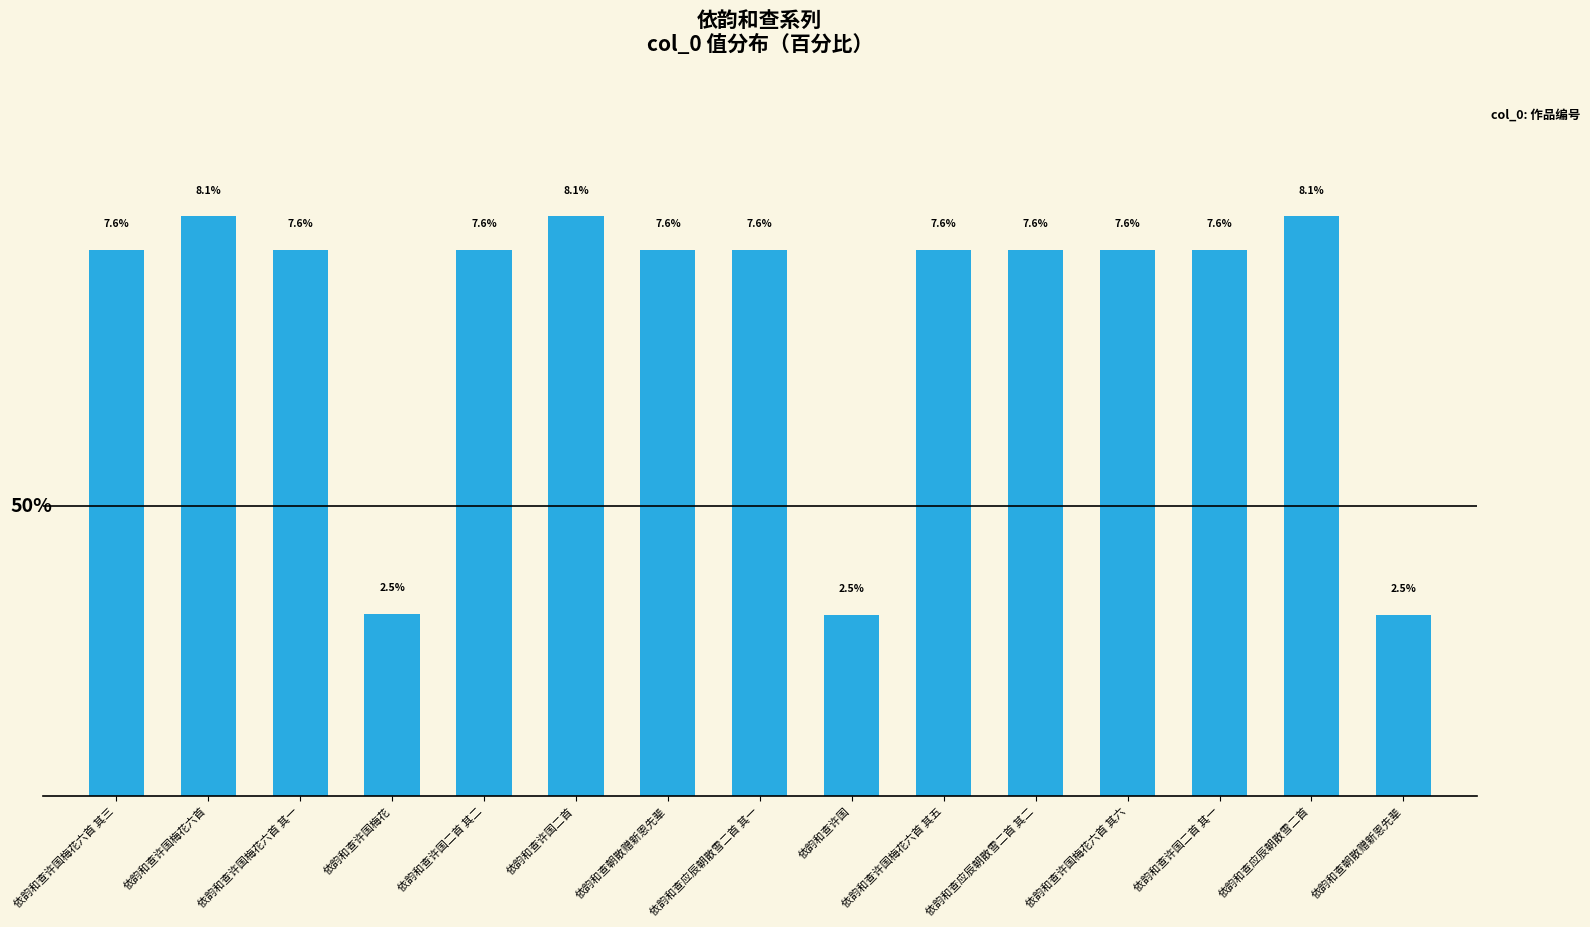

The value at 依韵和查许国梅花六首 其三 is 2.1. True or false?

False